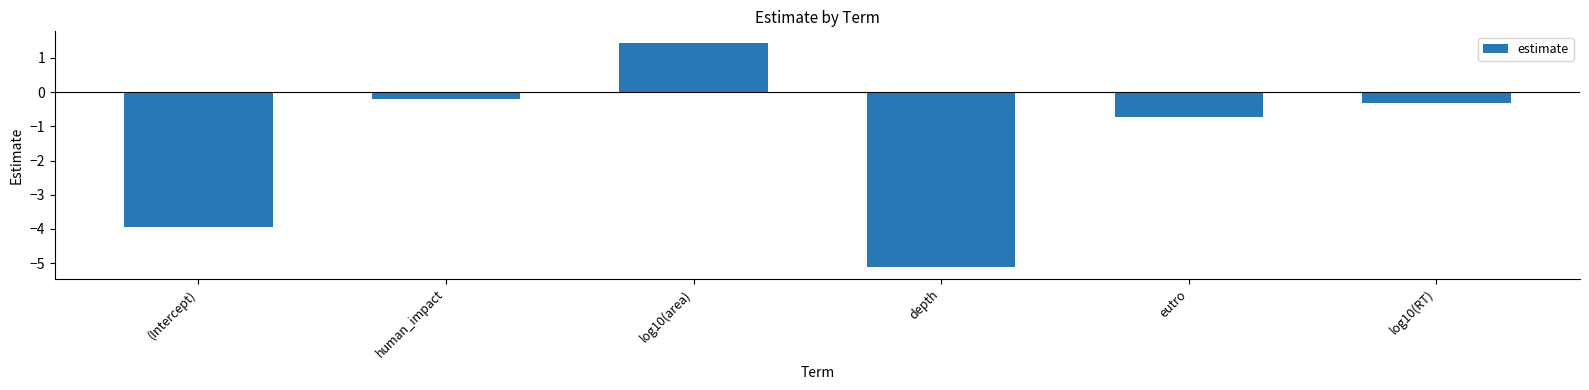

What is the difference between the second highest and second lowest values?

3.7